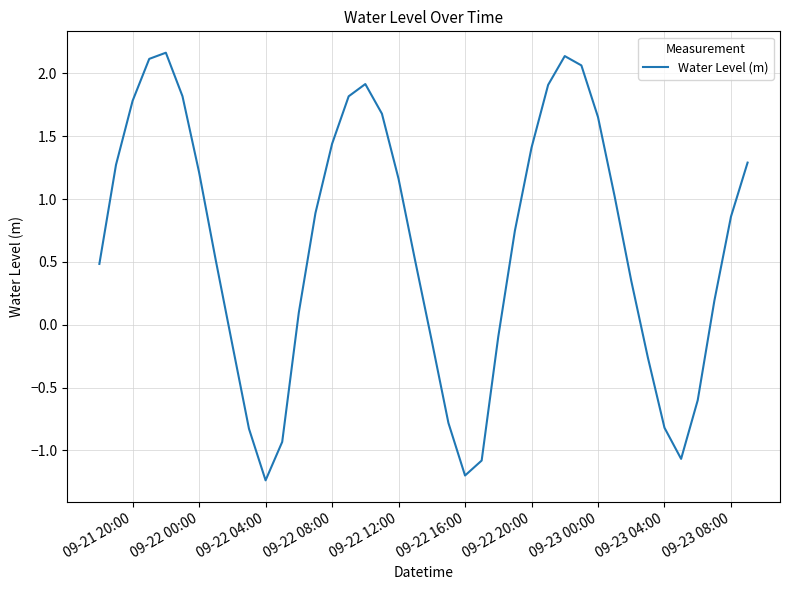

What is the greatest value displayed?

2.2